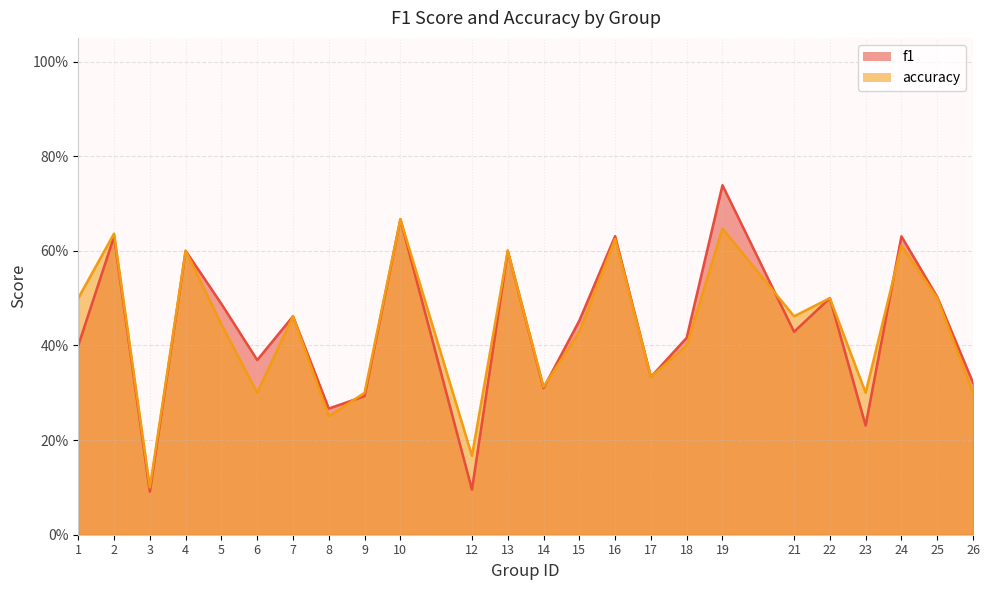

How many f1 values are between 0 and 1?

24